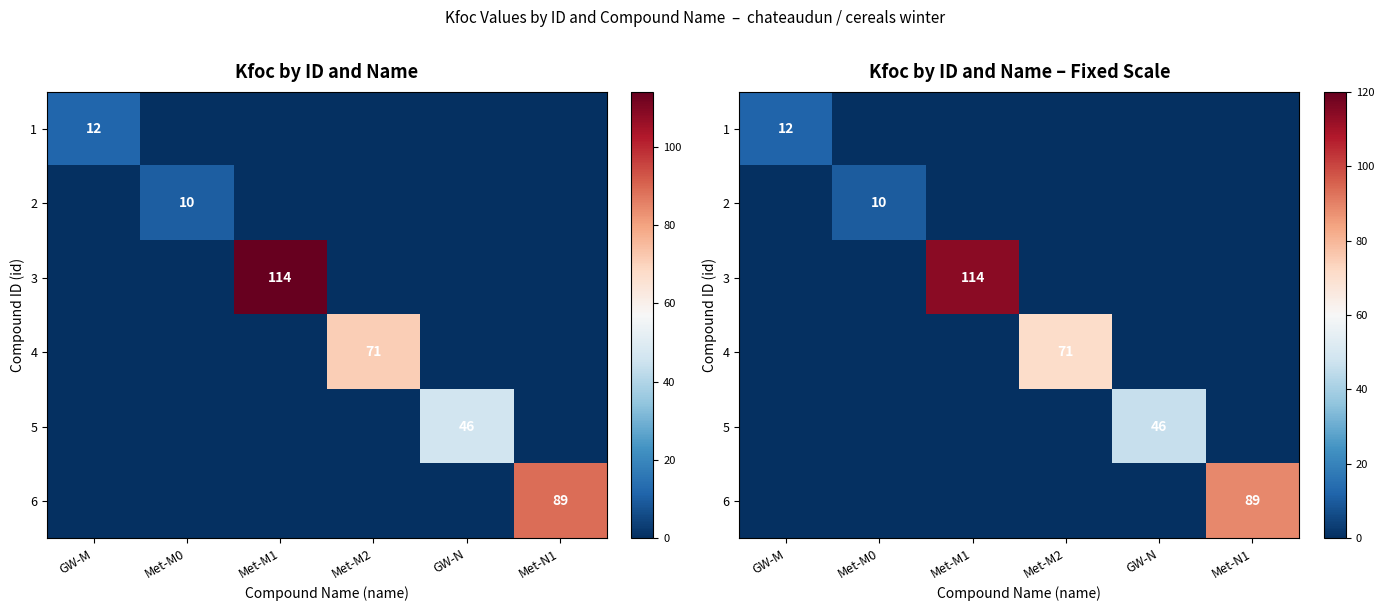

The 6 series shows 55 at Met-M0. True or false?

False